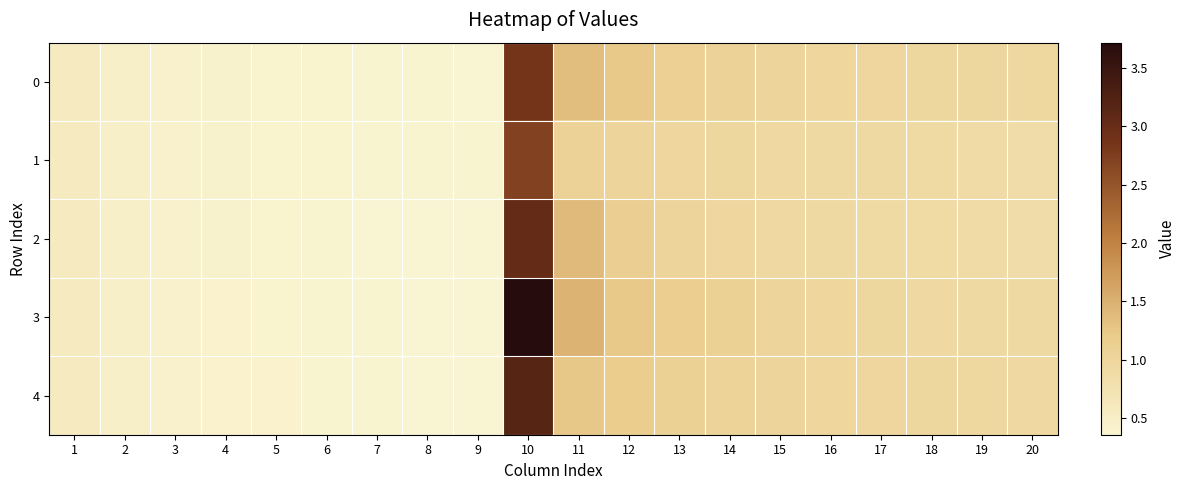

What is the difference between the highest and lowest values at 11?

0.4